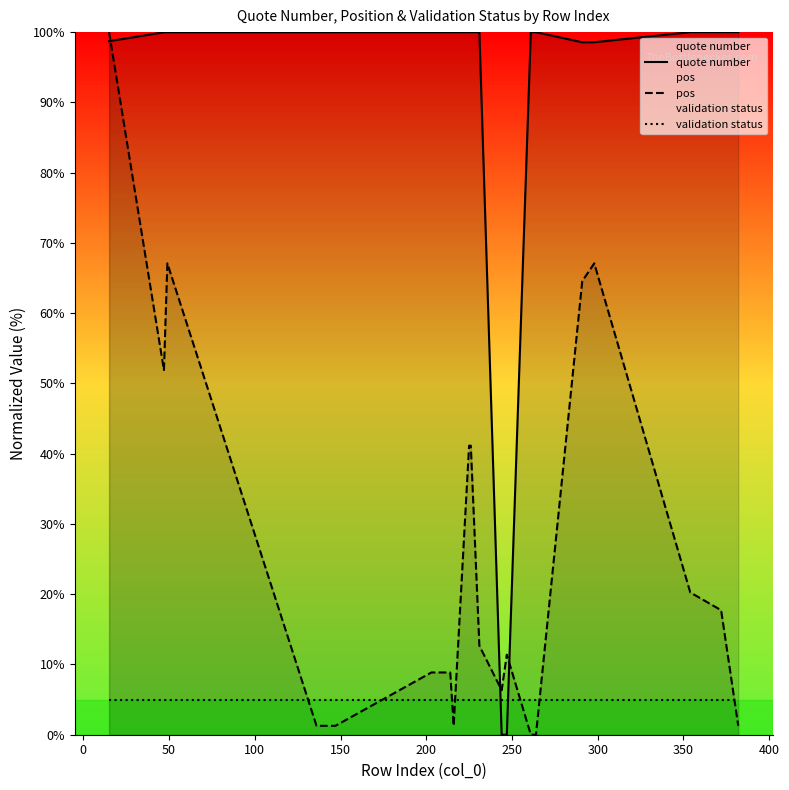

How many lines are shown in the chart?

3